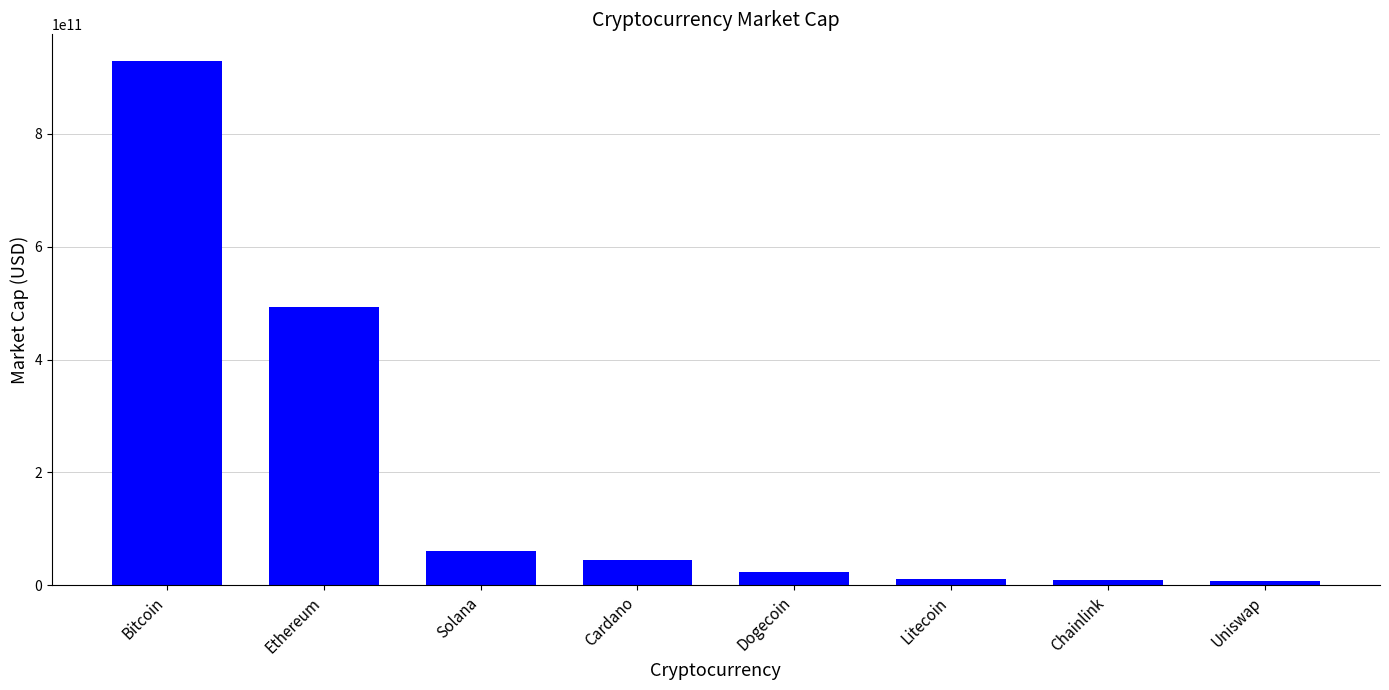

What is the ratio of the value at Uniswap to the value at Dogecoin?

0.3